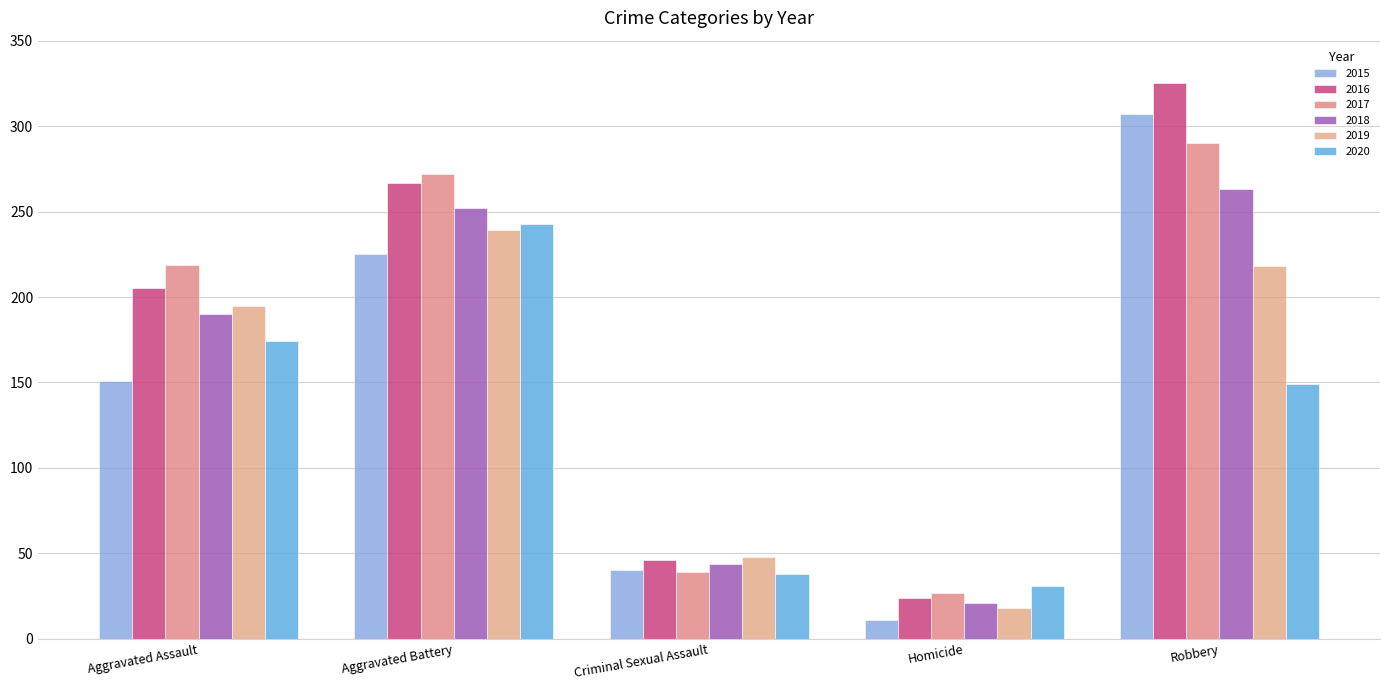

Which series has the largest range (max minus min)?

2016